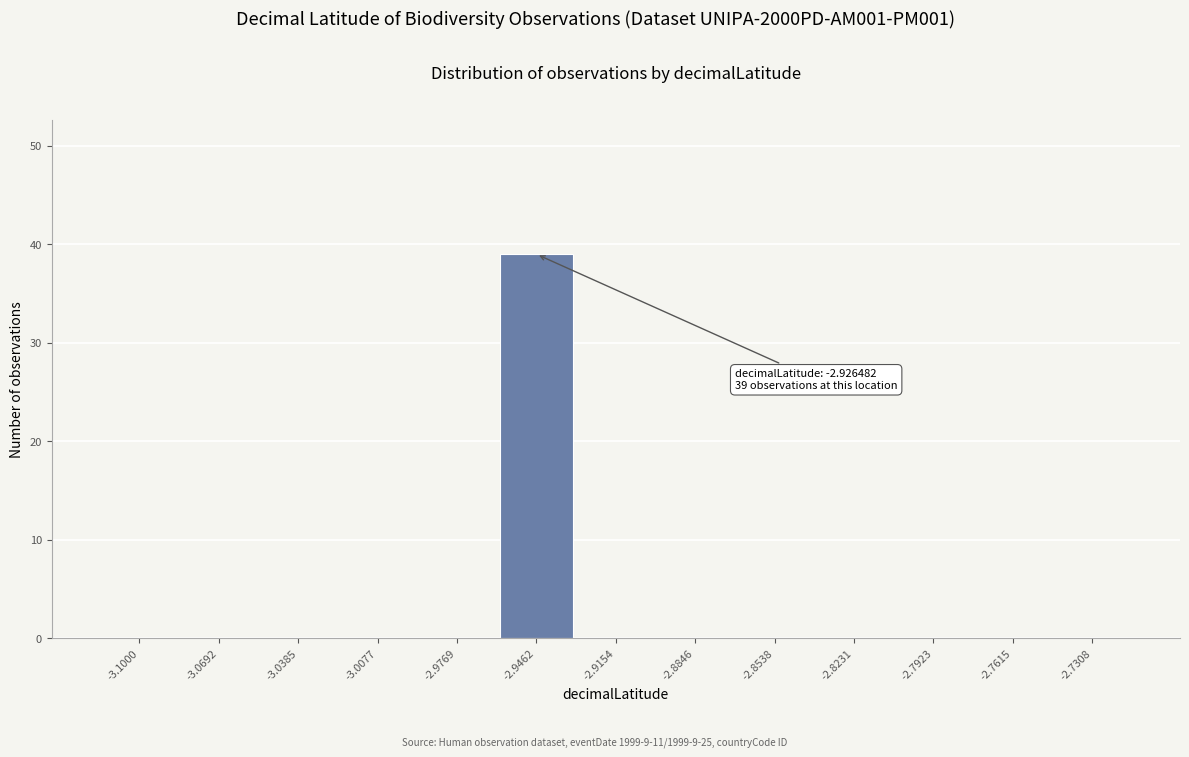

Reading right to left, what are all the values shown in this chart?

-2.7308=0	-2.7615=0	-2.7923=0	-2.8231=0	-2.8538=0	-2.8846=0	-2.9154=0	-2.9462=39	-2.9769=0	-3.0077=0	-3.0385=0	-3.0692=0	-3.1000=0